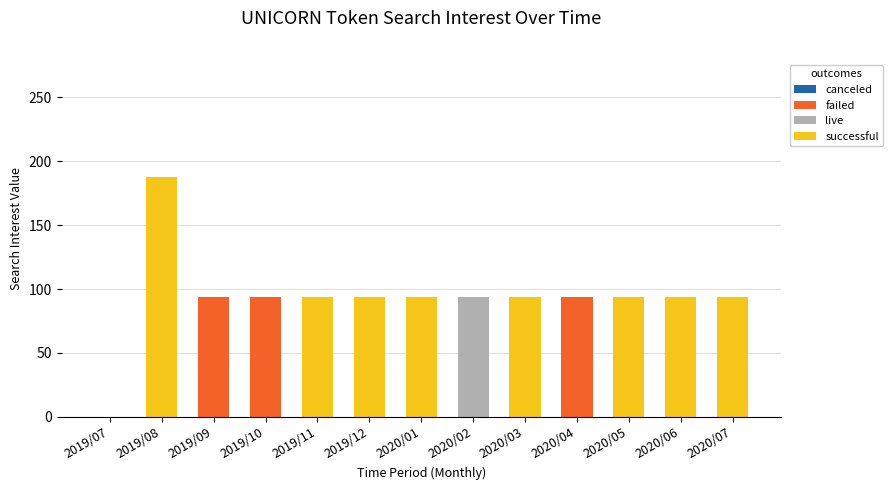

What is the maximum value for failed?

94